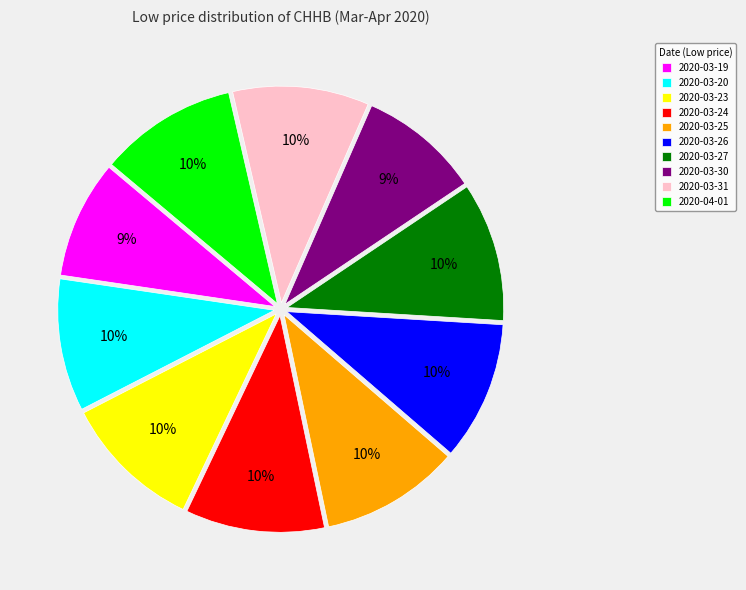

What is the ratio of the value at 2020-03-20 to the value at 2020-03-25?

1.0